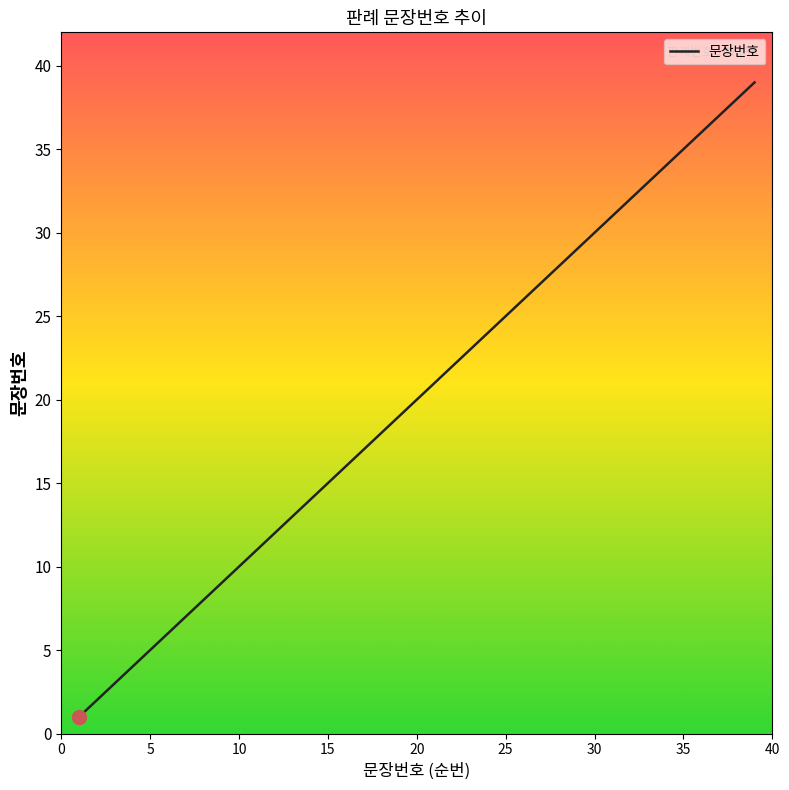

True or false: the data has more than 1 interior local peaks.

False